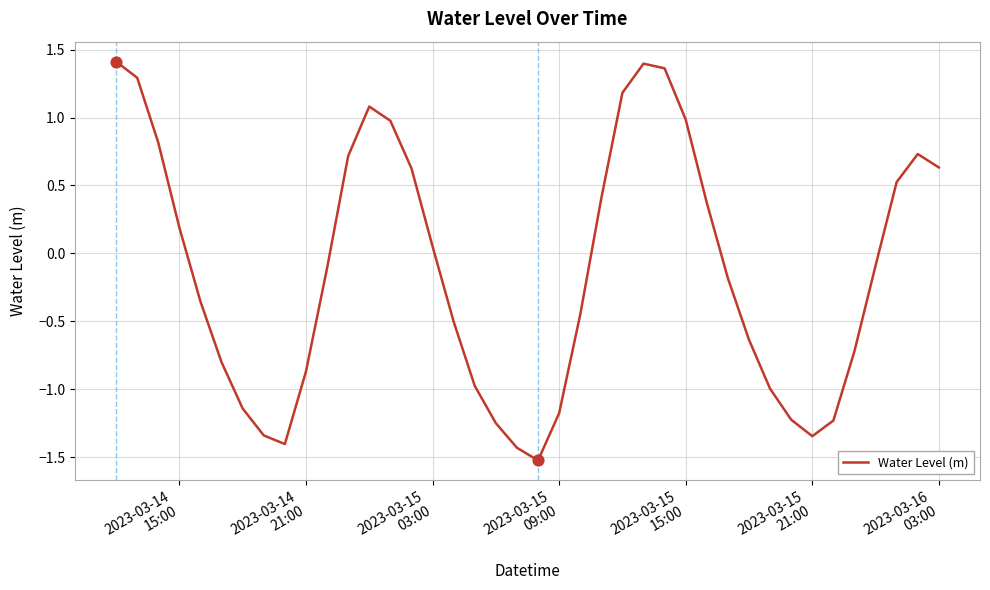

What is the smallest value displayed?

-1.5